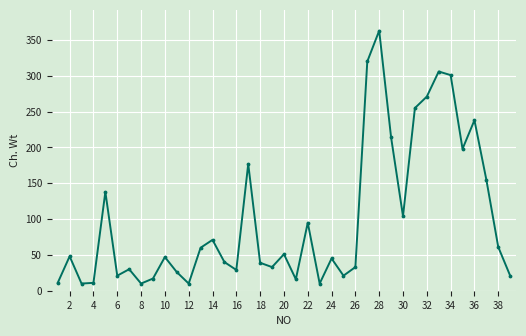

What is the average value?

100